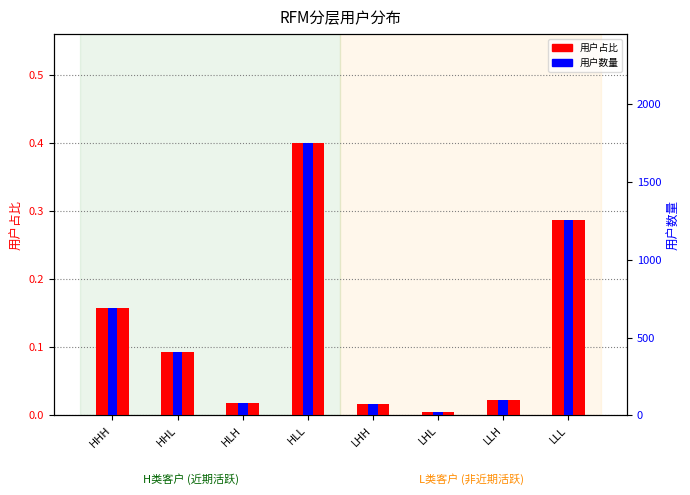

Is it true that 用户占比 equals 0.2 at HHL?

False